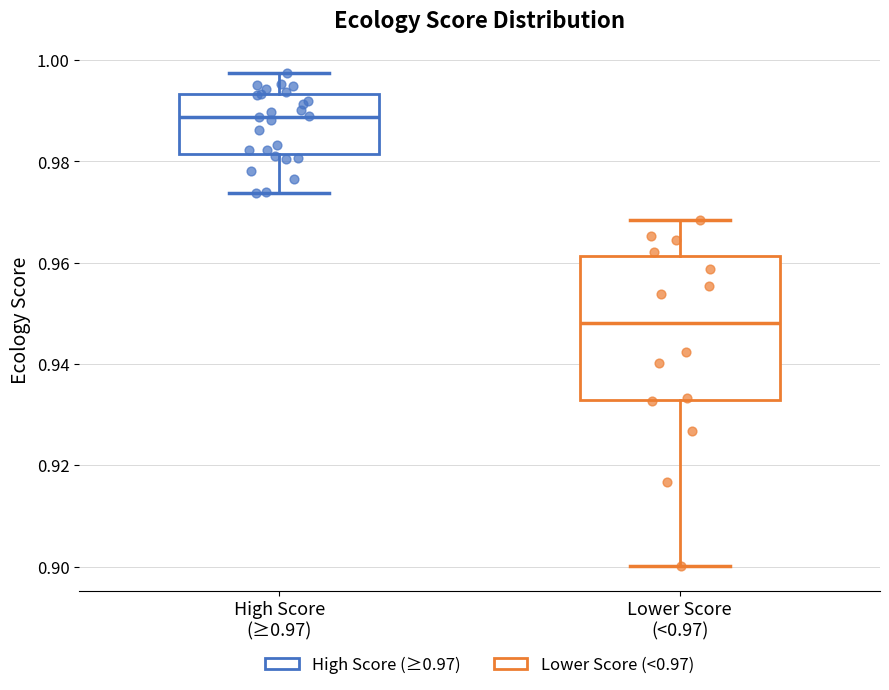

Reading left to right, transcribe this box plot: for each box, give where its median line is, the range the box spans, and where its two whiskers end, as read against the y-axis. The values are not printed on the chart, so give them approximately, as read against the axis.

High Score (≥0.97): median 0.988, box 0.982 to 0.994, whiskers 0.974 to 0.998
Lower Score (<0.97): median 0.948, box 0.932 to 0.962, whiskers 0.900 to 0.968